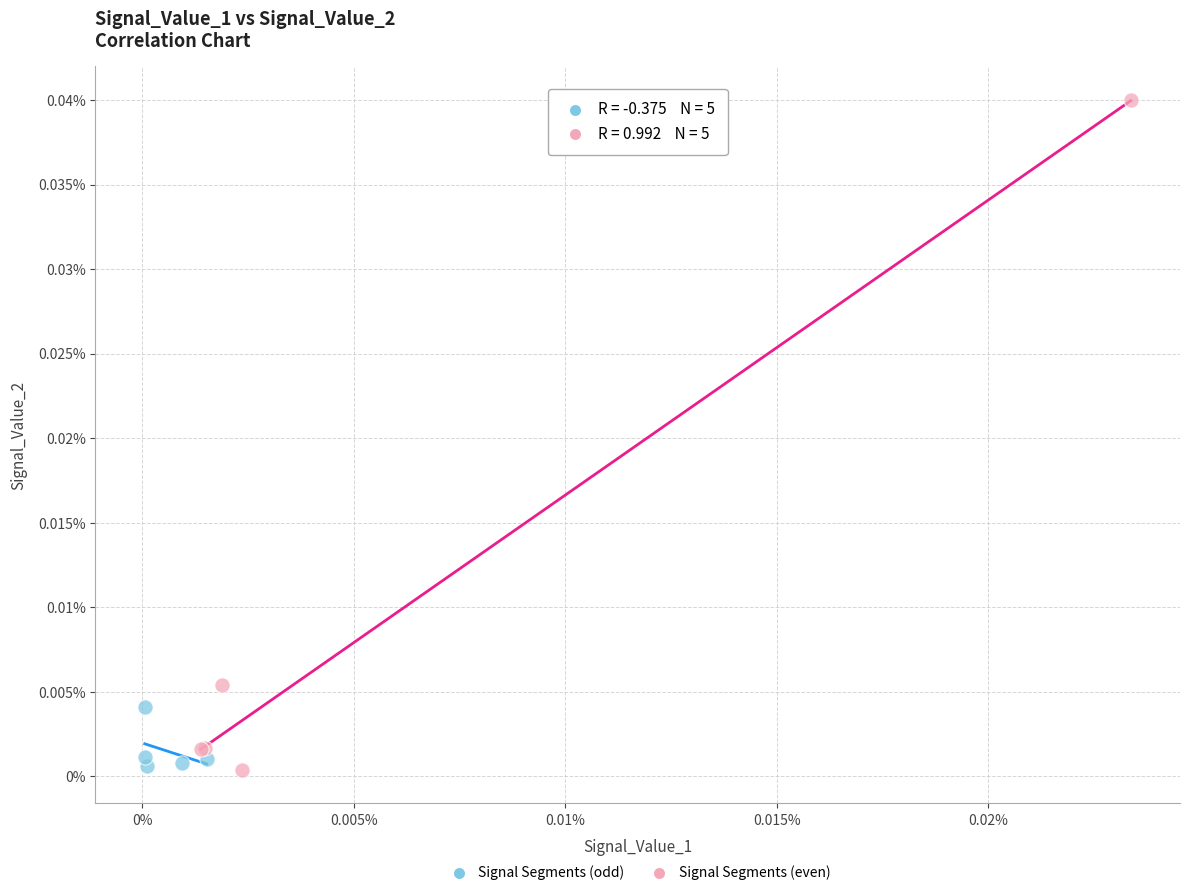

Which series has the widest spread of Y values?

Signal Segments (even)